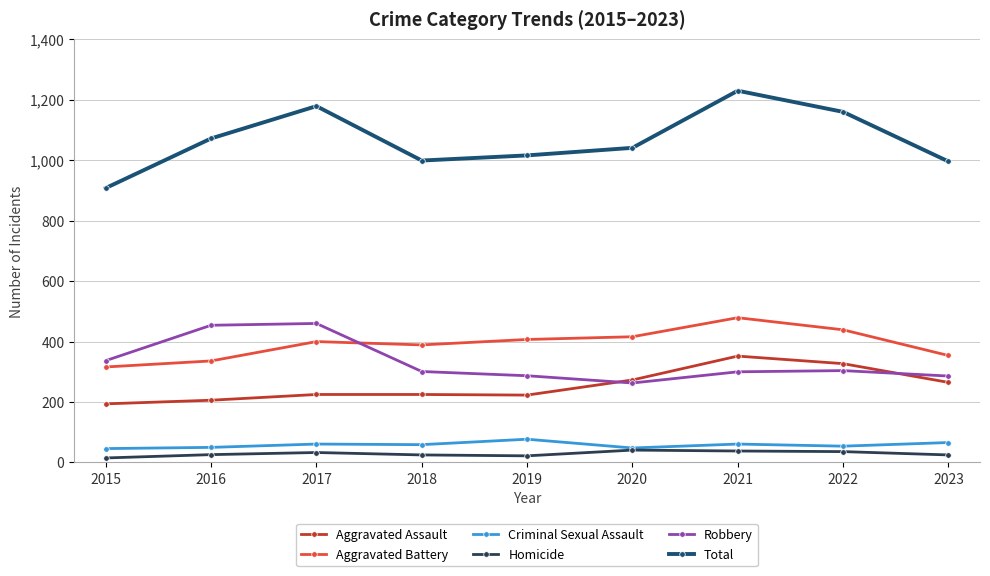

At which category does the chart reach its peak across all series?

2021